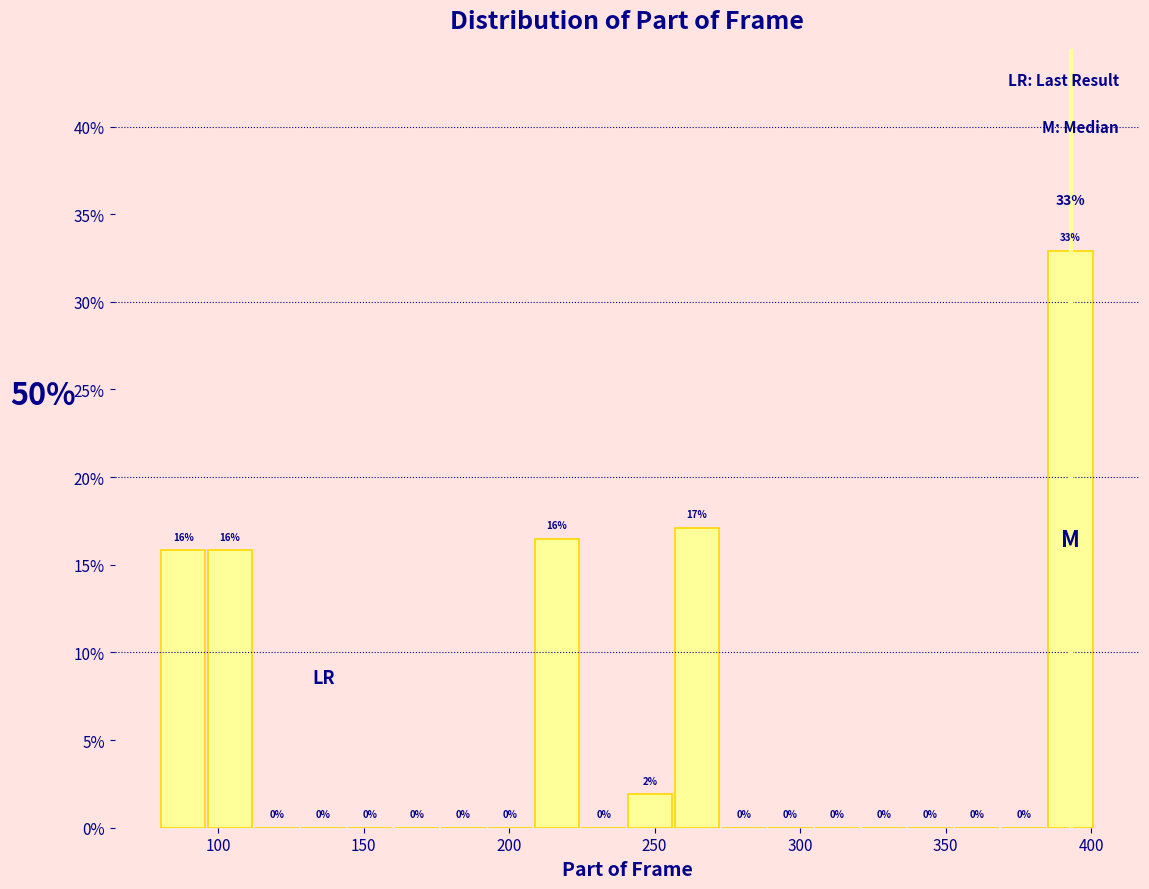

Read against the x-axis, roughly where is the centre of the tallest bar?

395